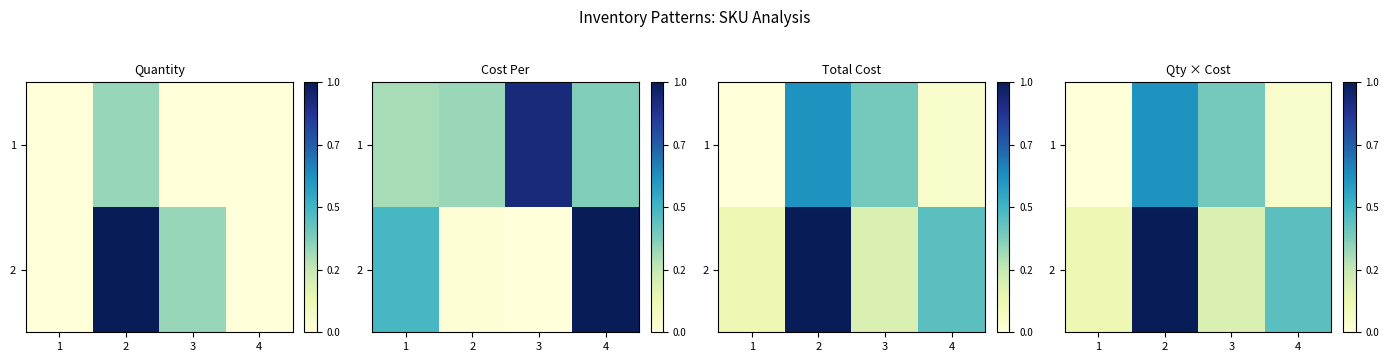

Where is 2 nearest to the value 0?

1